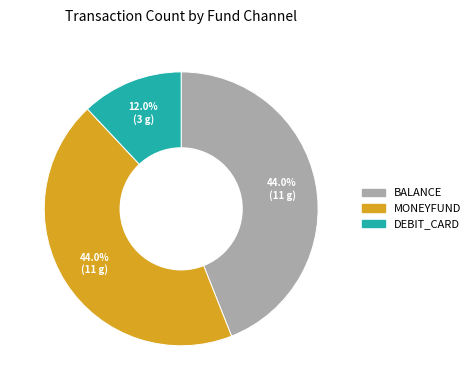

Does any single category account for the majority?

No